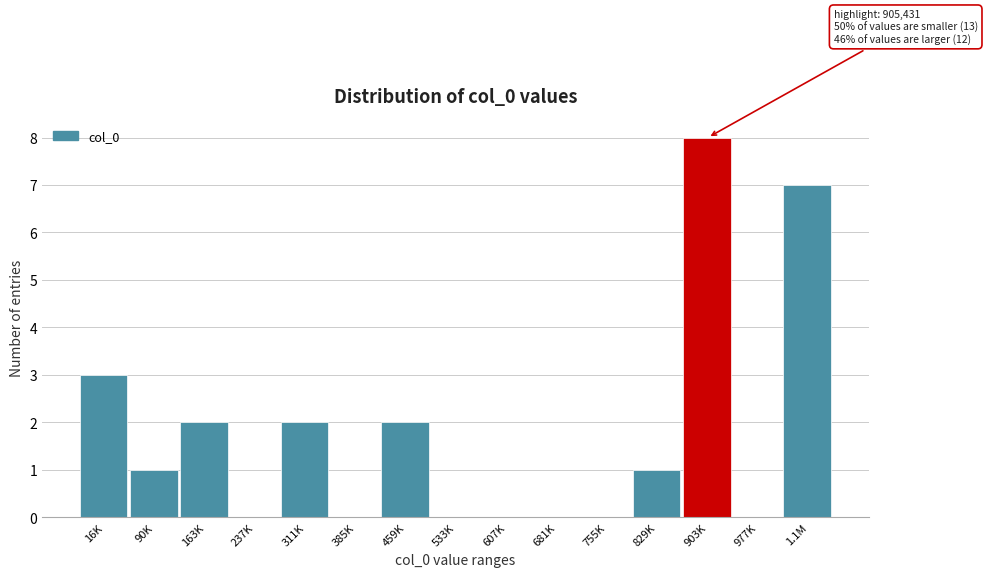

Reading left to right, transcribe all the data shown in this chart.

16K=3	90K=1	163K=2	237K=0	311K=2	385K=0	459K=2	533K=0	607K=0	681K=0	755K=0	829K=1	903K=8	977K=0	1.1M=7